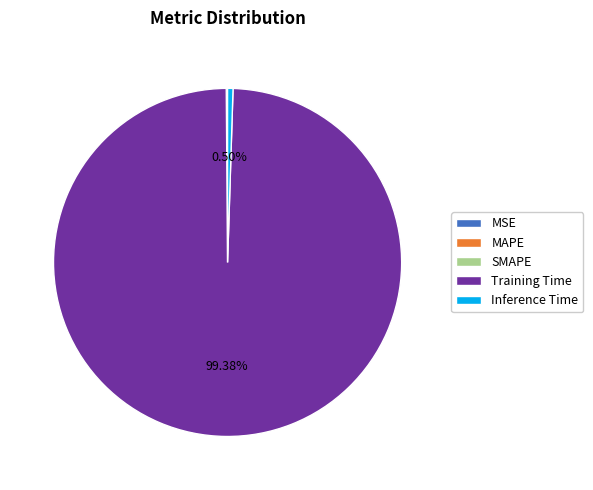

Is there a majority slice in this chart?

Yes